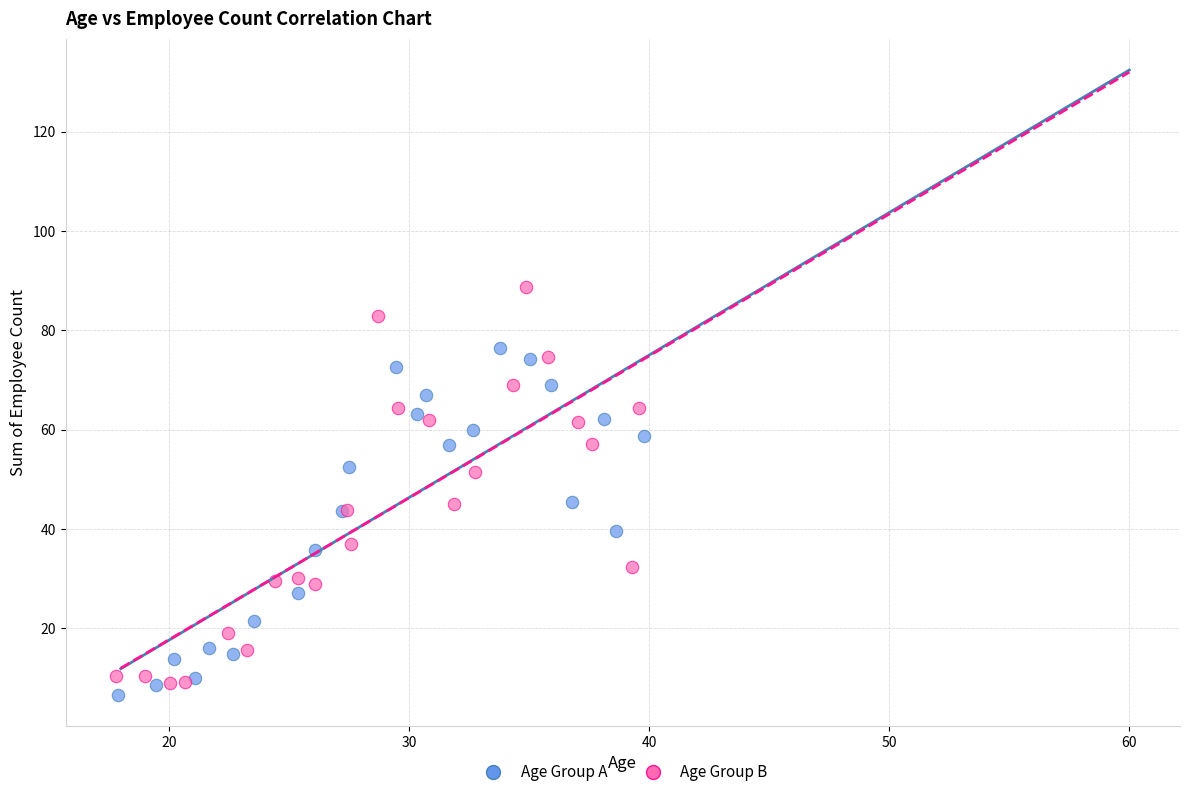

Which series has the widest spread of Y values?

Age Group B